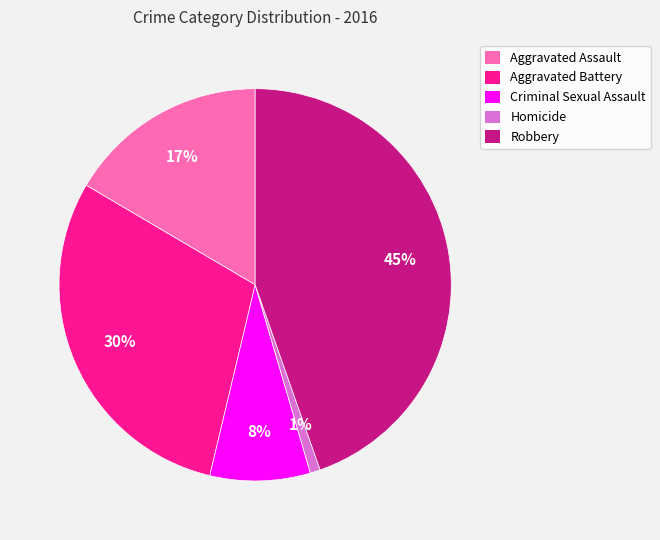

To the nearest percent, what is the difference between the largest and smallest slice percentages?

44%